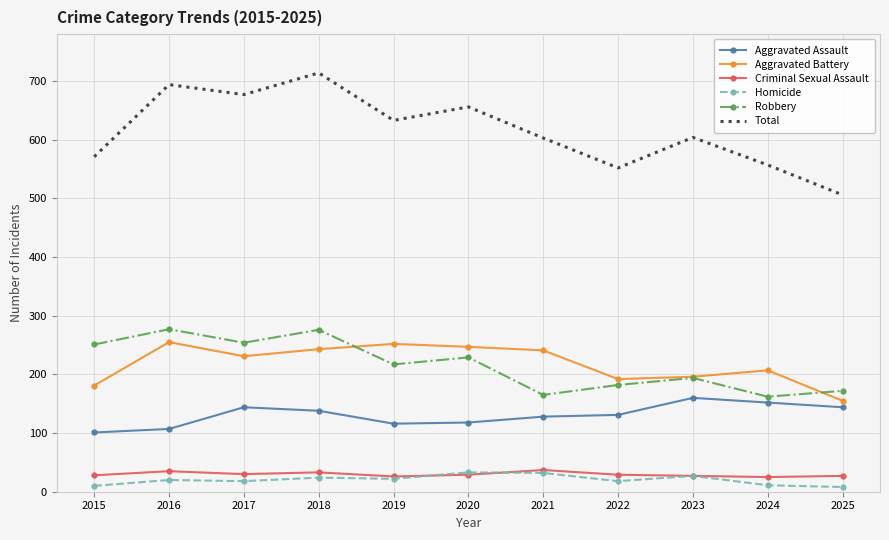

What is the total value across all series at 2018?

1428